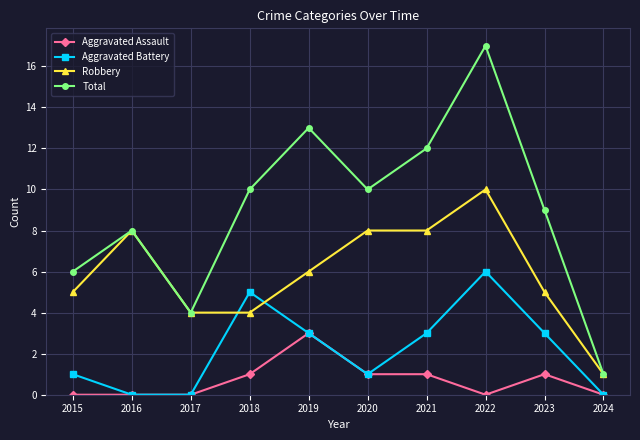

At which label does Robbery reach its peak?

2022